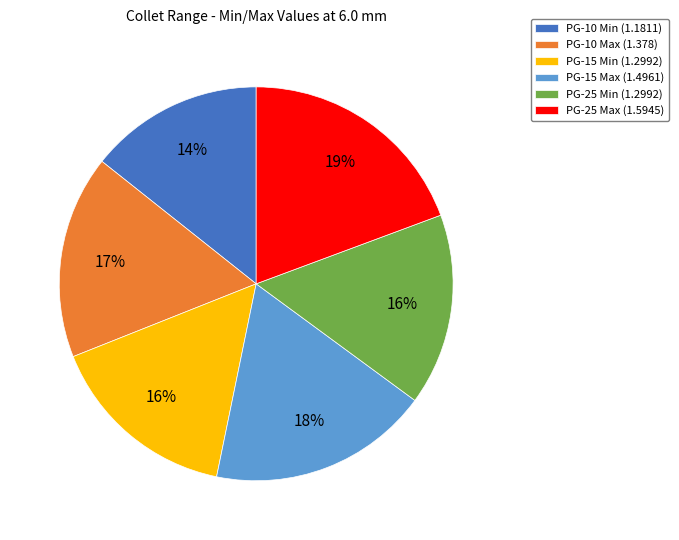

Combined, do PG-10 Max (1.378) and PG-10 Min (1.1811) account for over 50%?

No